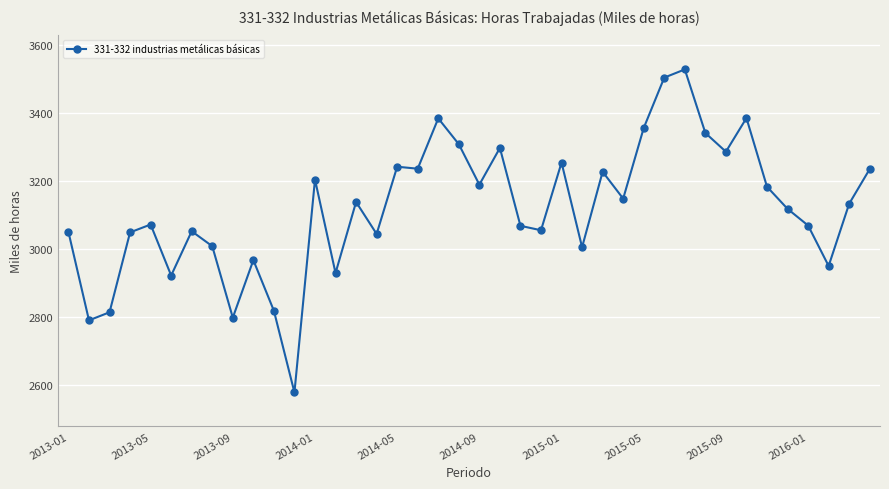

True or false: there are more than 2 points higher than both neighbors.

True